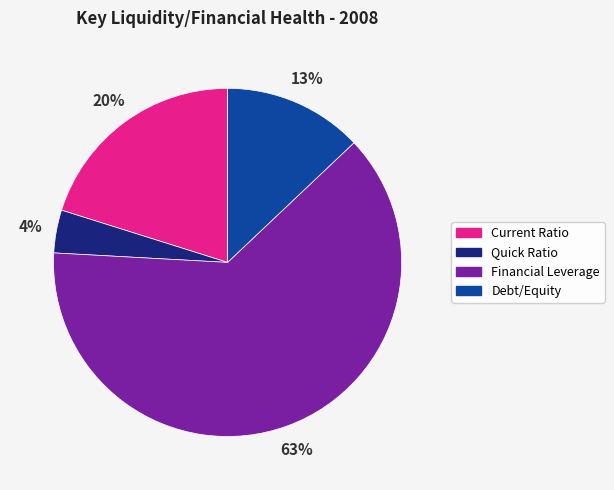

Do Current Ratio and Quick Ratio together represent more than half of the pie?

No